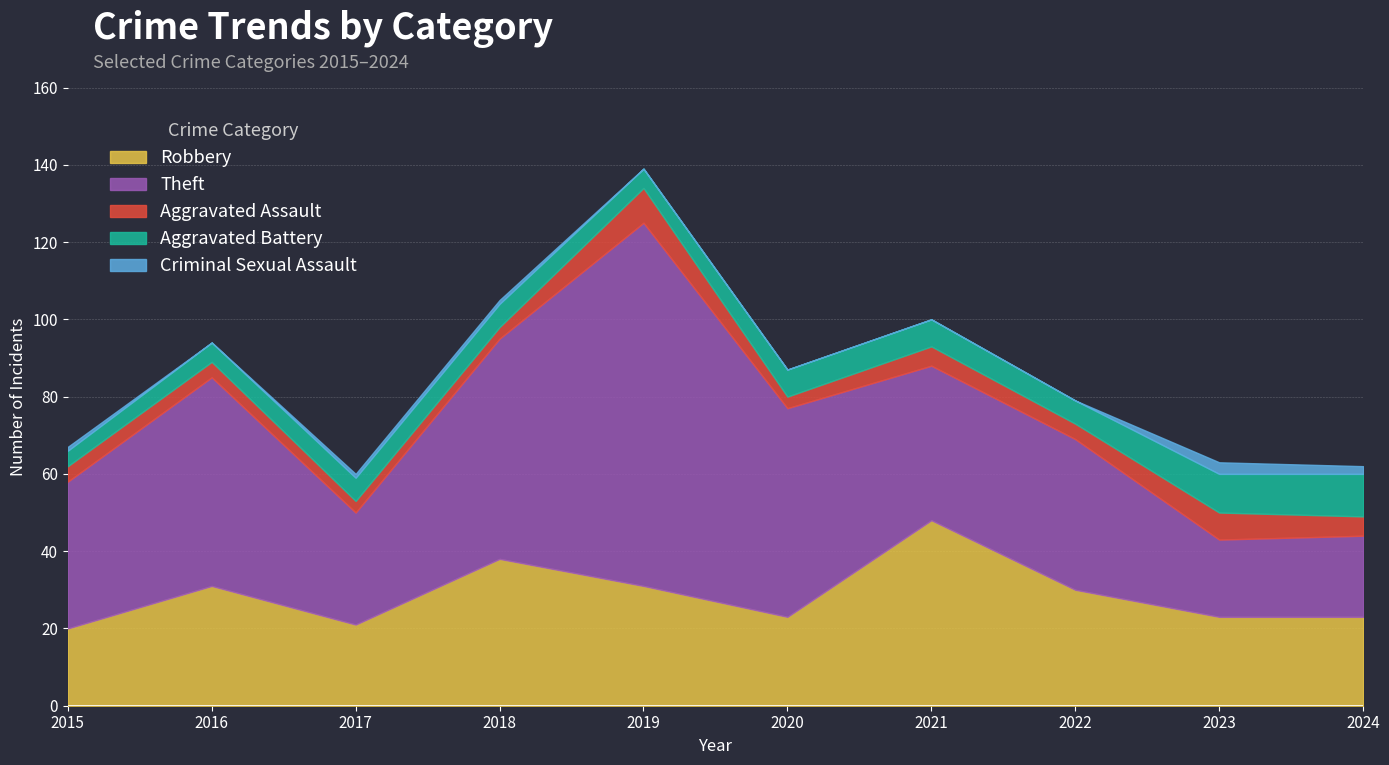

What is the value of the Aggravated Assault point at the 2nd from the left?

4